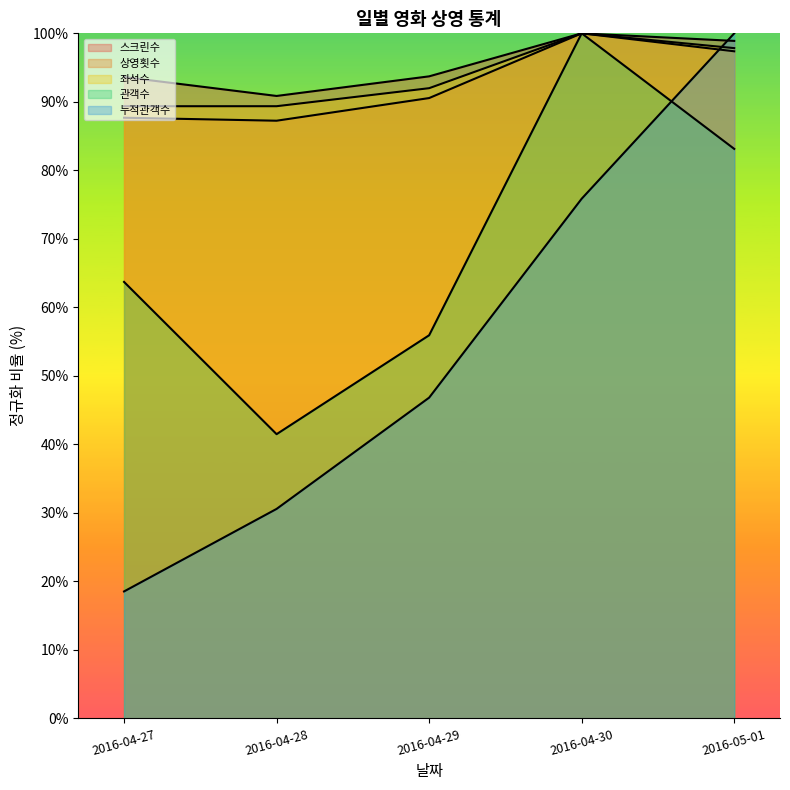

The value of 스크린수 at 2016-04-27 is 93.6. True or false?

True